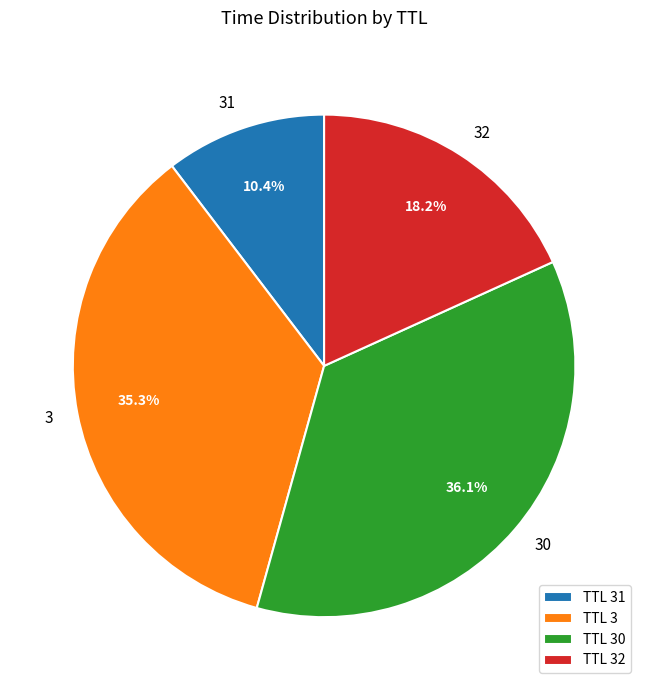

Rank the categories by value from lowest to highest.

TTL 31, TTL 32, TTL 3, TTL 30